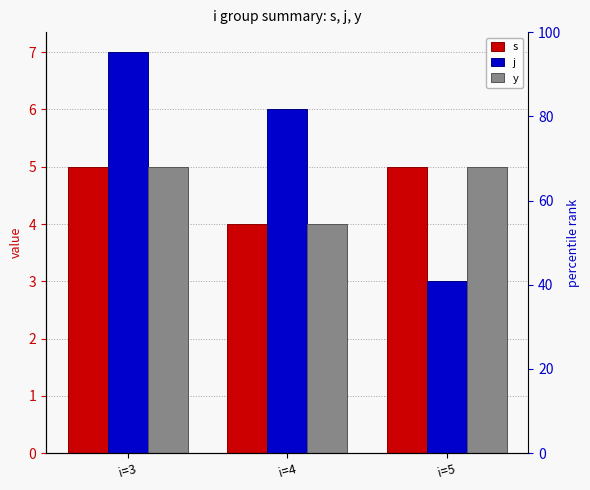

The y series shows 2 at i=5. True or false?

False